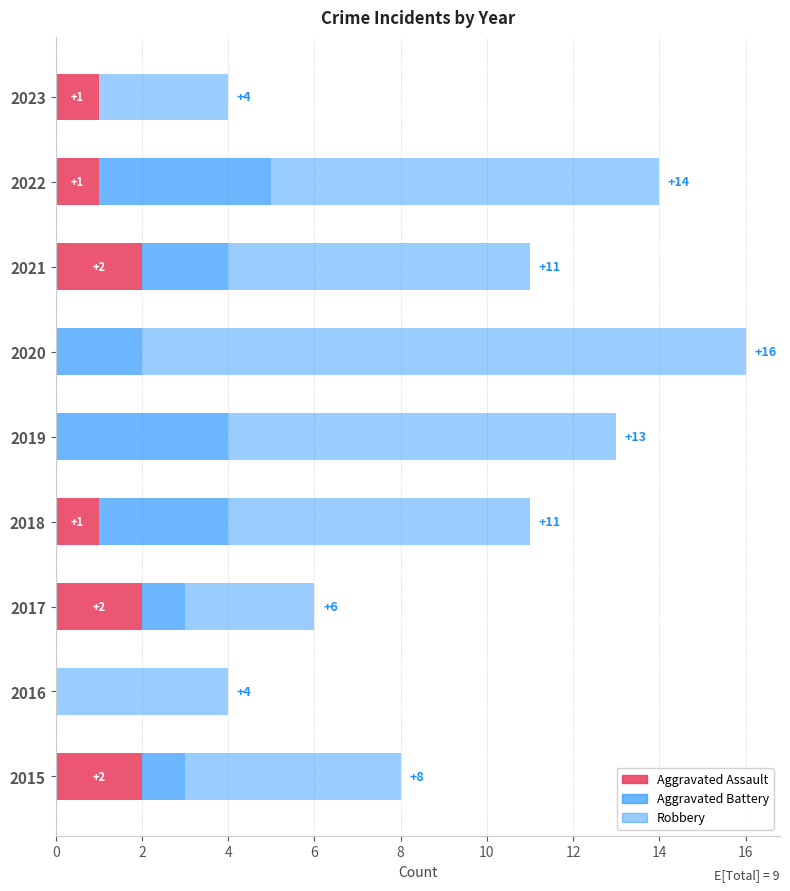

How many series are shown in this chart?

3